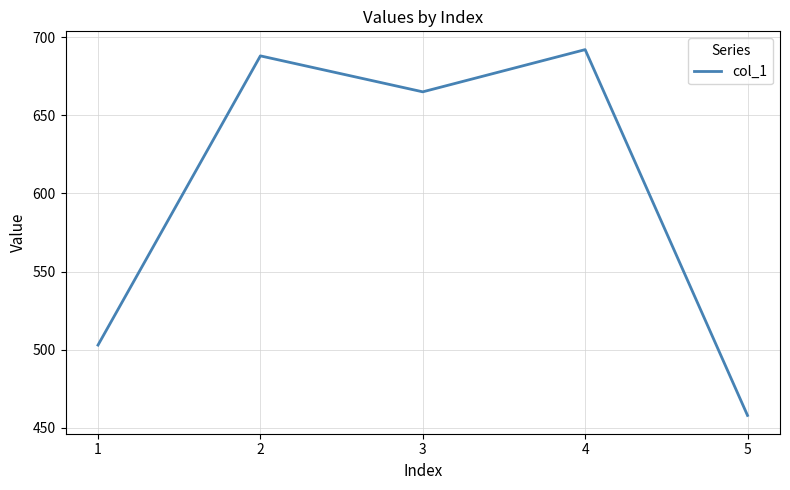

Approximately how many times larger is the value at 5 compared to 1?

0.9